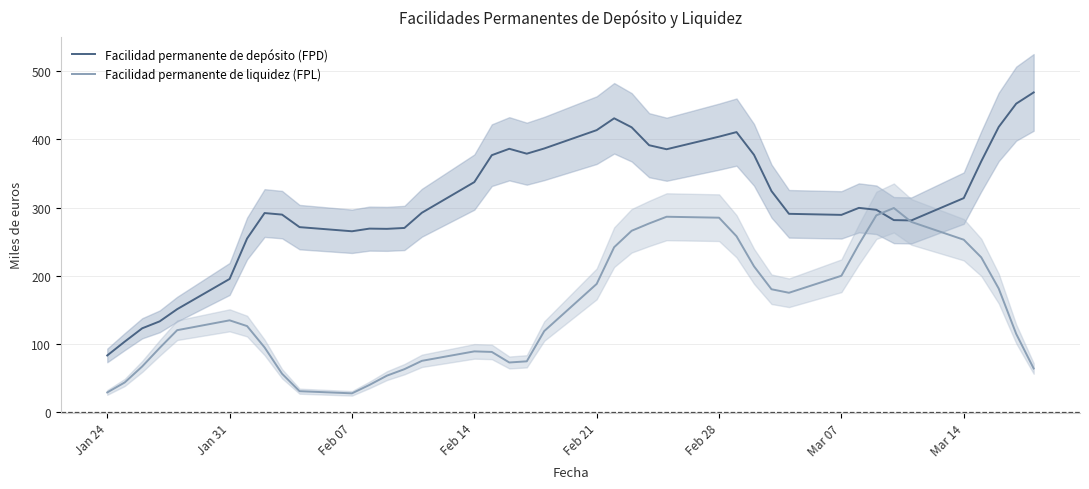

The value of Facilidad permanente de liquidez (FPL) at 17 is 118.0. True or false?

False